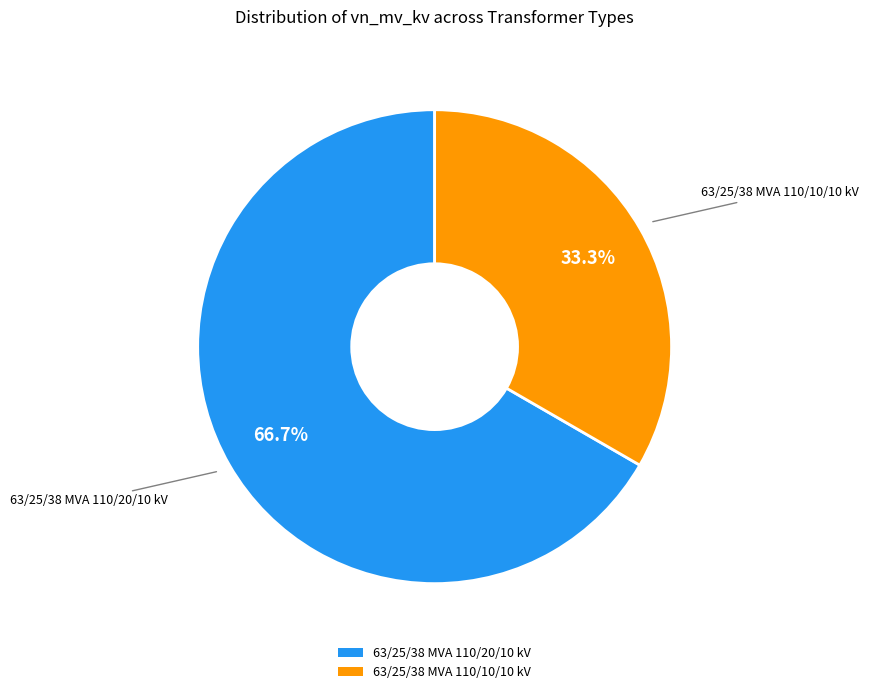

True or false: 63/25/38 MVA 110/10/10 kV accounts for 44% of the total.

False